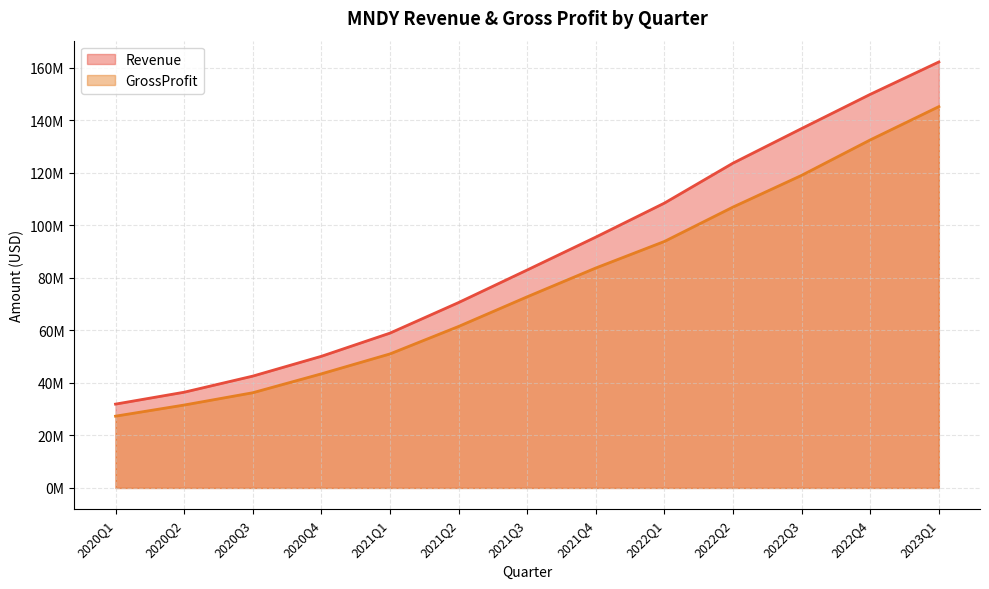

What are all the series names shown in the legend?

Revenue, GrossProfit